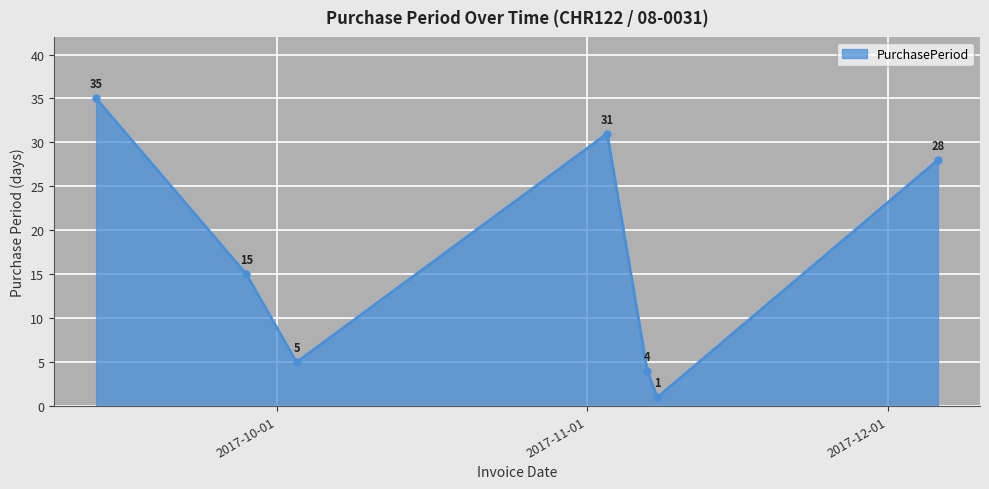

What is the average value?

17